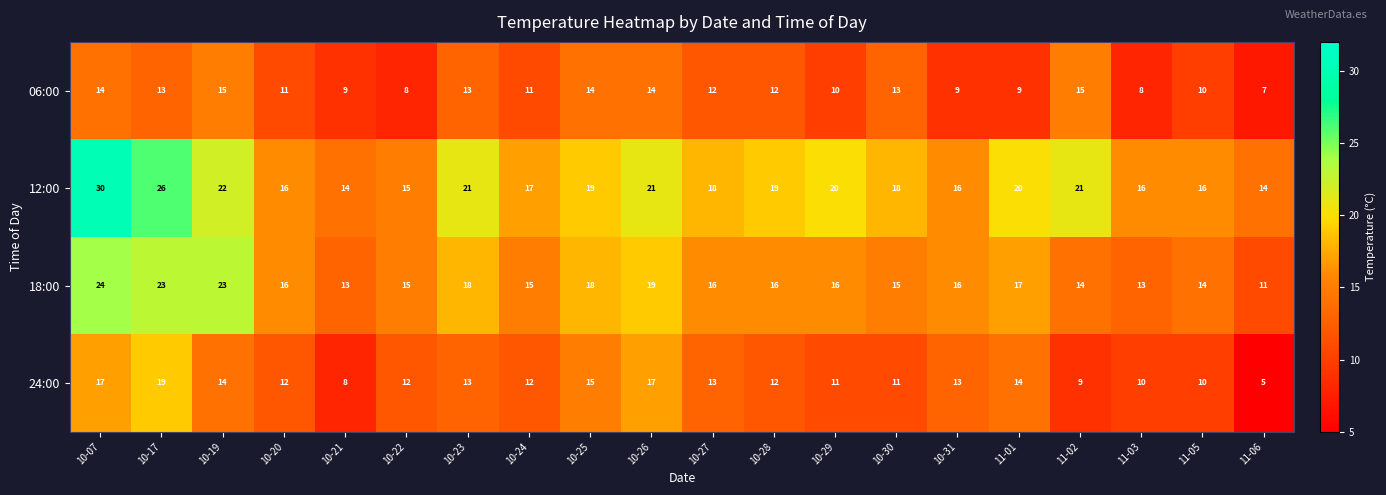

What is the maximum value shown in the chart?

30